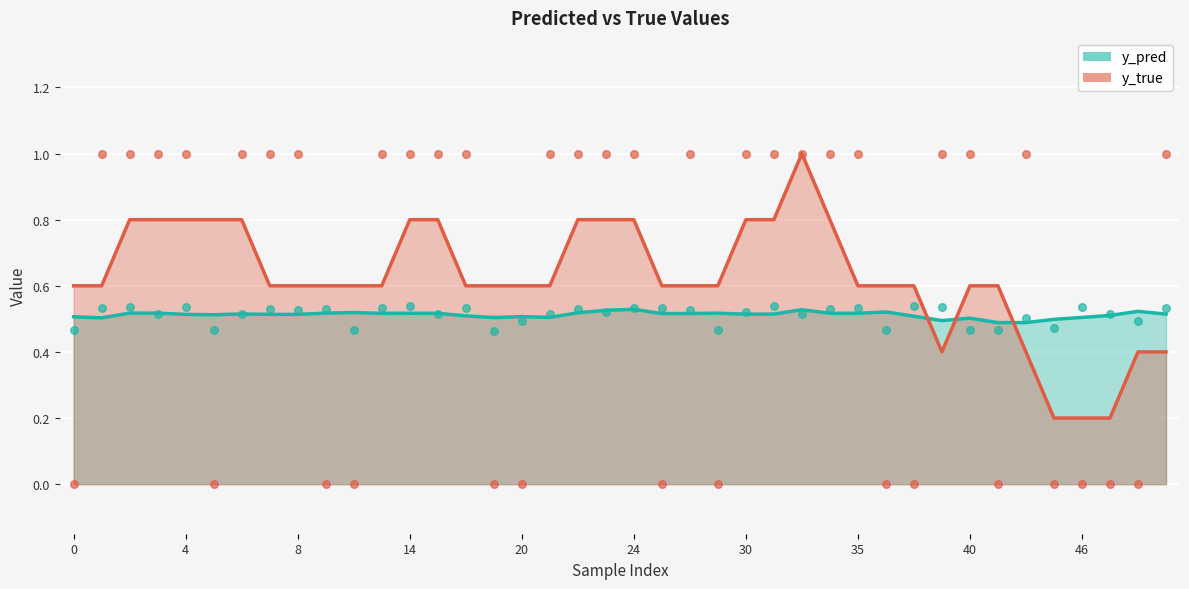

Which series has the largest Y range (max minus min)?

y_true